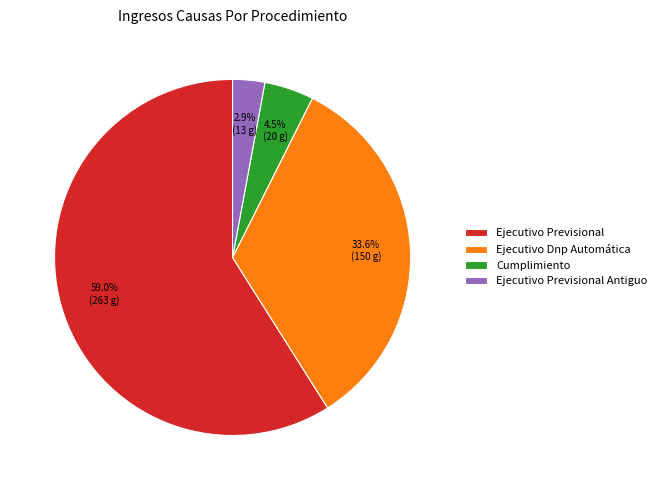

To the nearest percent, what is the average slice percentage?

25%